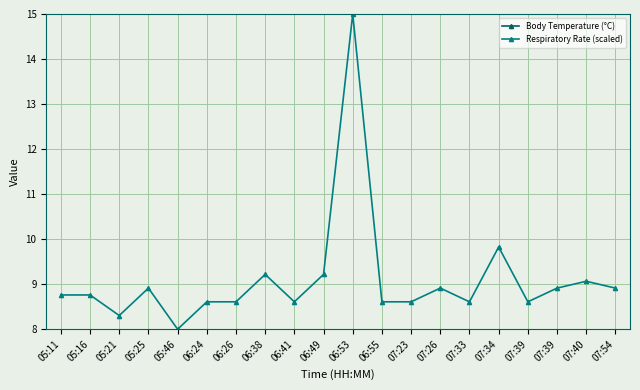

How many lines are shown in the chart?

2